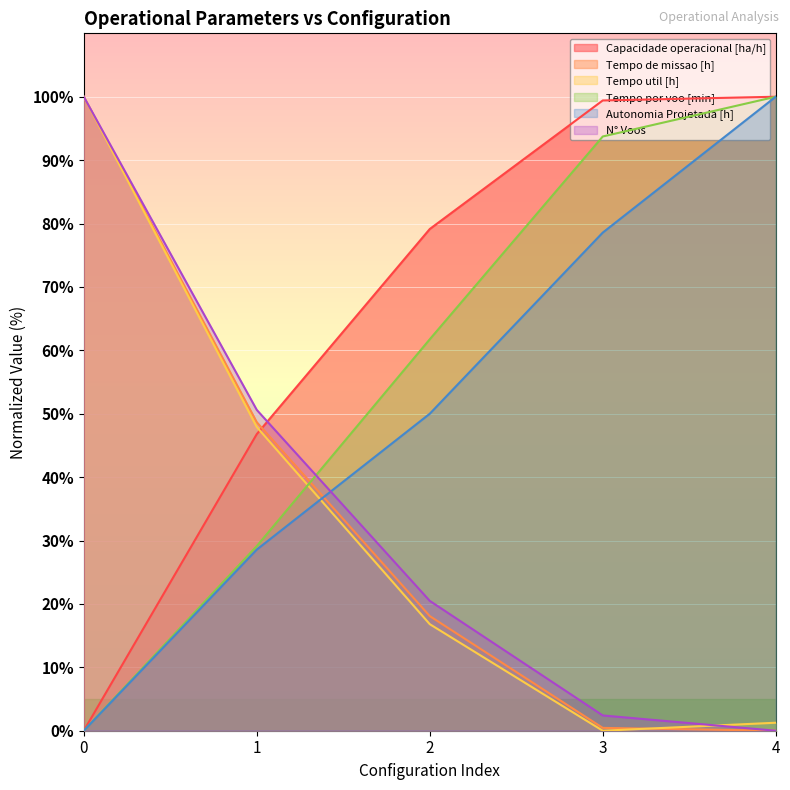

What is the sum of all Tempo util [h] values?

166.0